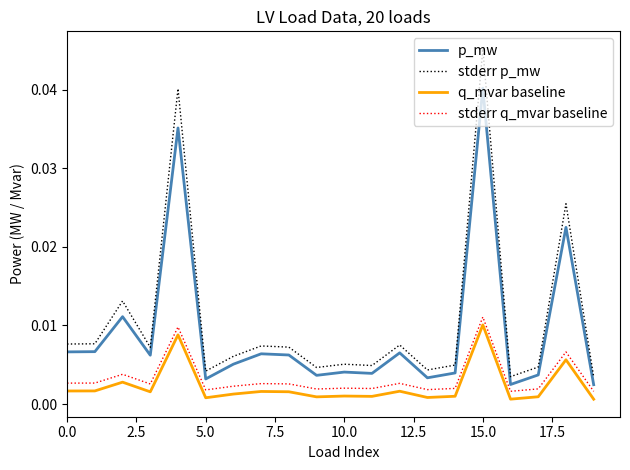

True or false: stderr p_mw and stderr q_mvar baseline intersect in this chart.

False